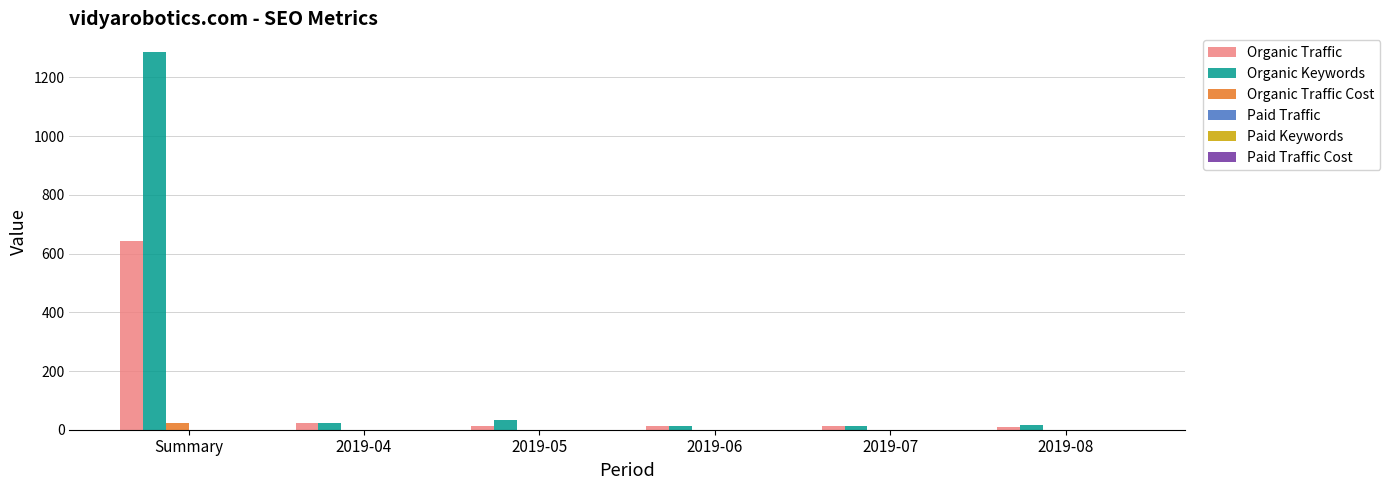

Which series has the largest total across all categories?

Organic Keywords